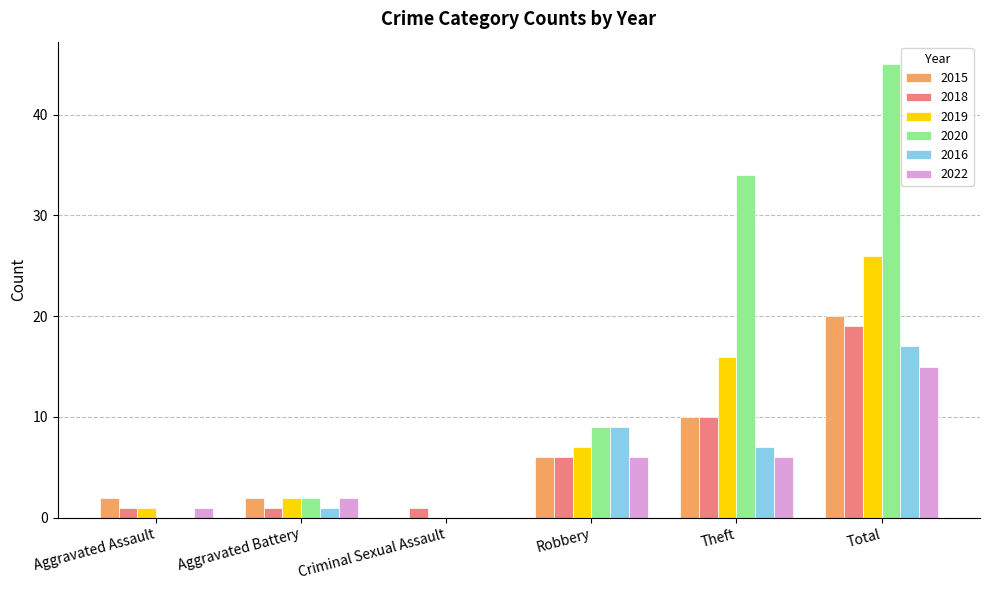

What is the total value across all series at Total?

142